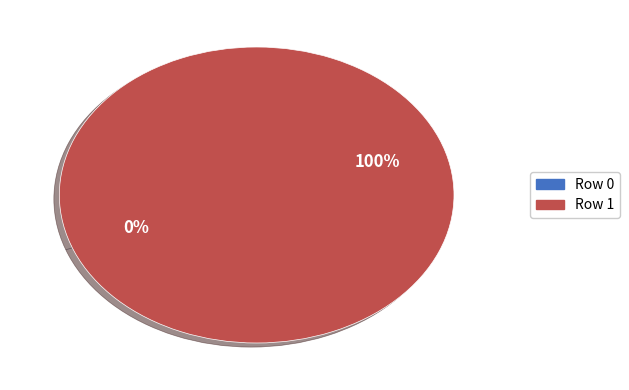

What portion of the pie excludes Row 0?

100.0%